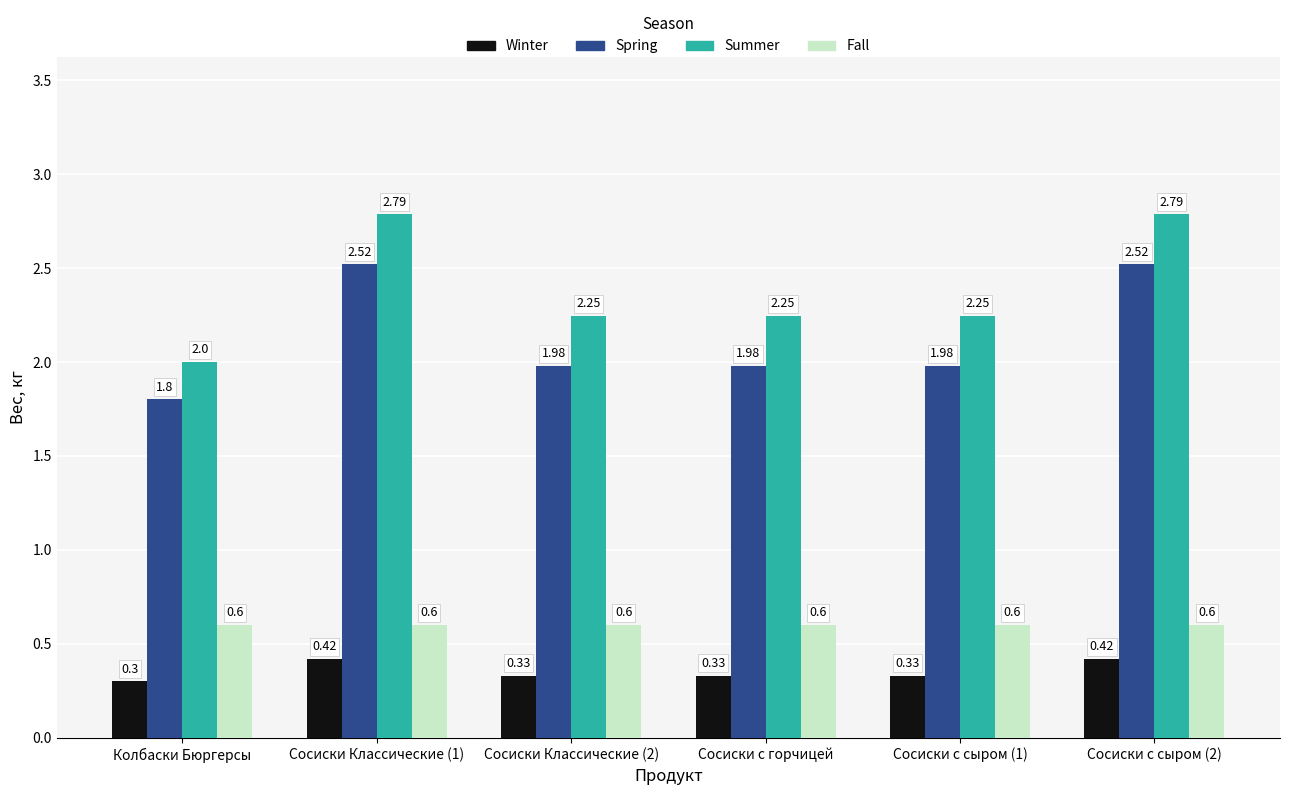

What is the difference between the highest and lowest values at Сосиски с горчицей?

1.9